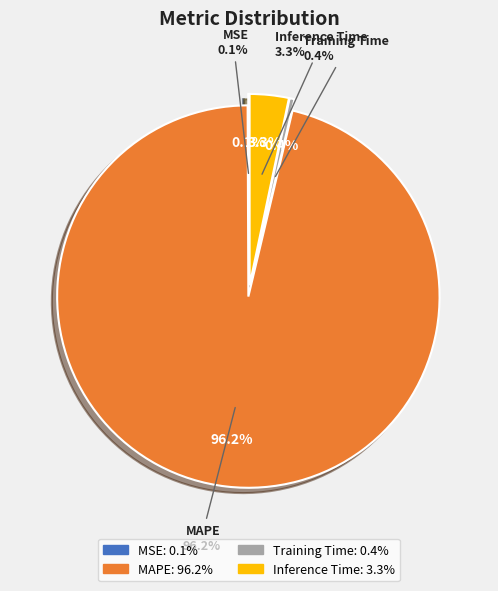

Combined, what portion of the pie is MSE and Inference Time?

3.4%